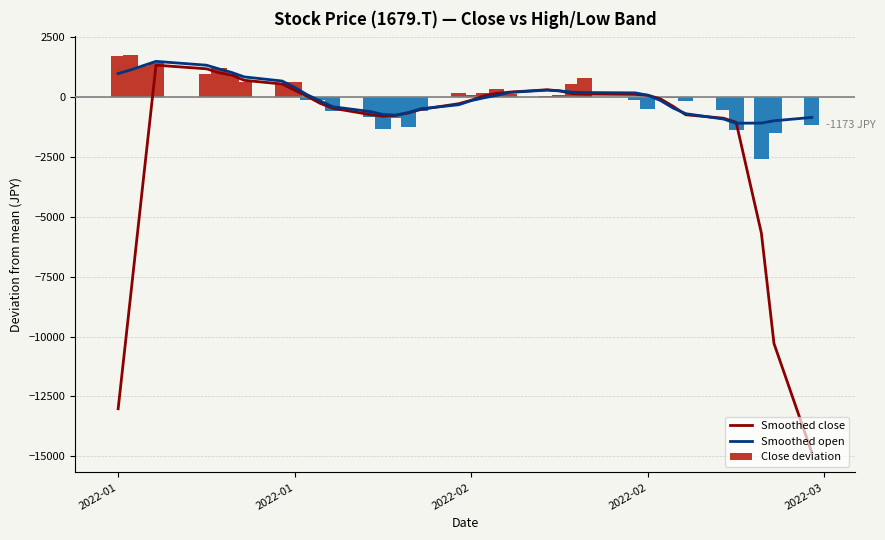

What is the maximum value for Close deviation?

1739.7